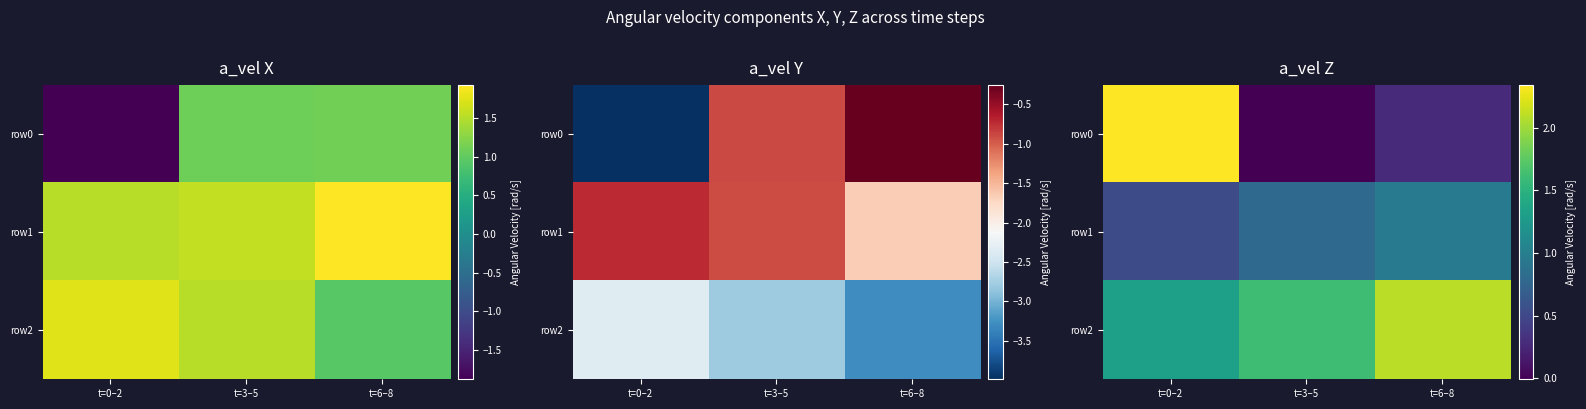

At how many categories does at least one series exceed 0?

3